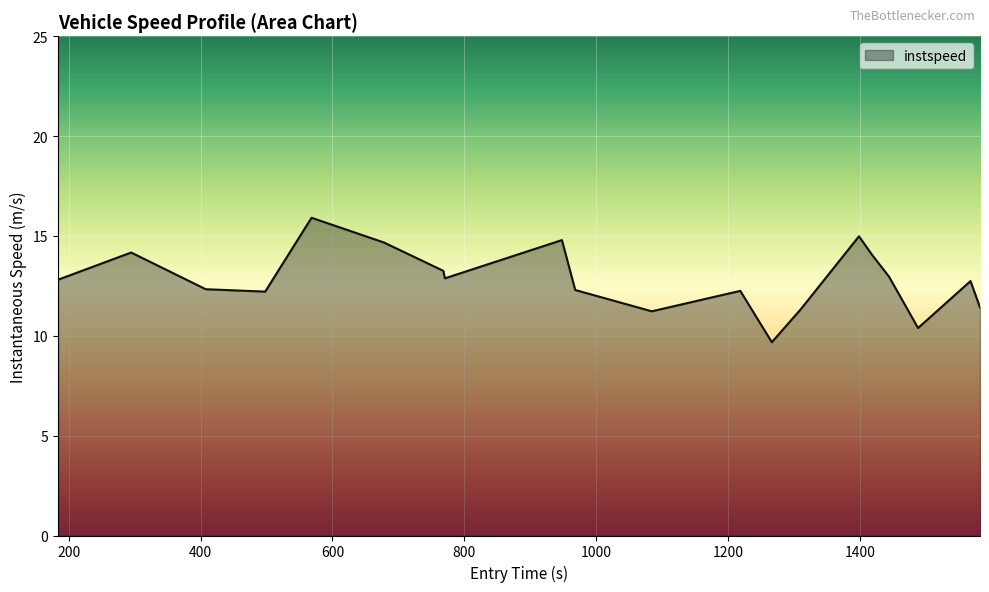

How many categories are shown in the chart?

20